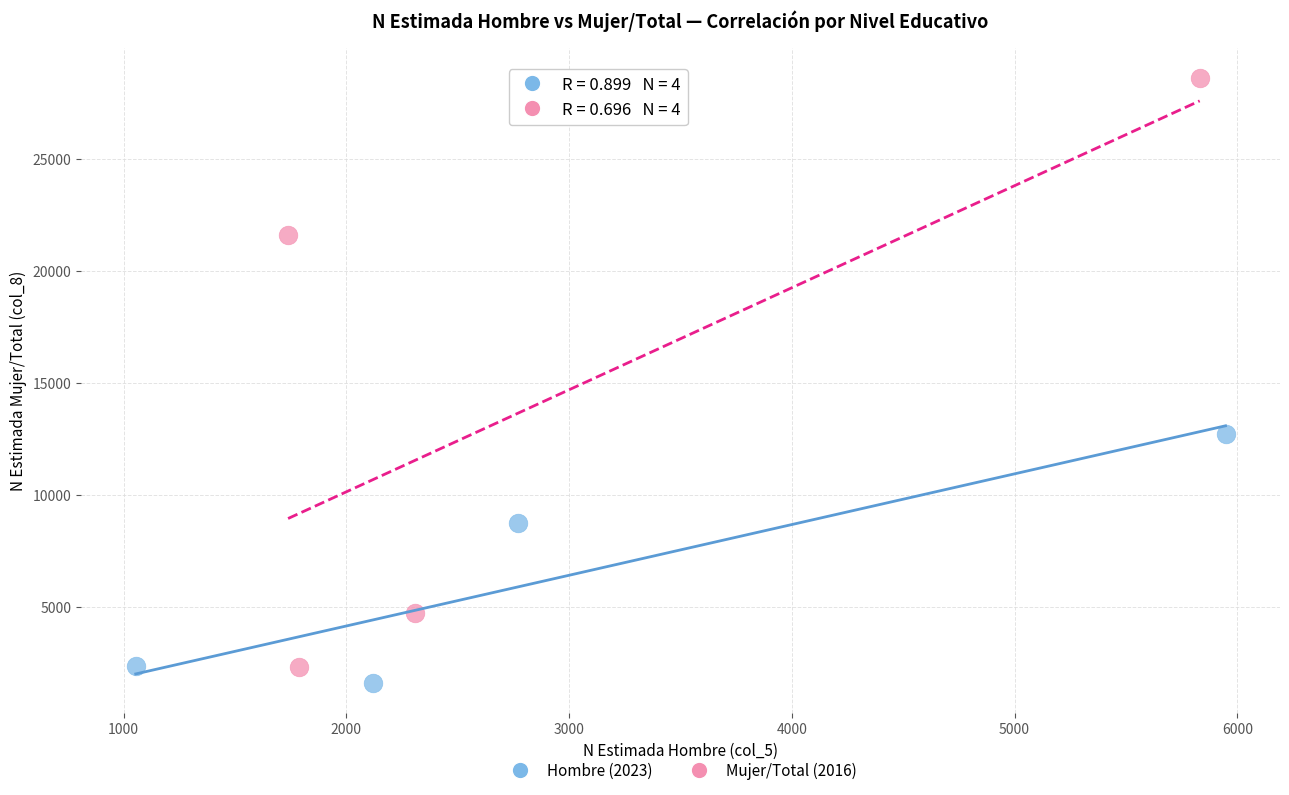

Which series has the largest Y range (max minus min)?

Mujer/Total (2016)